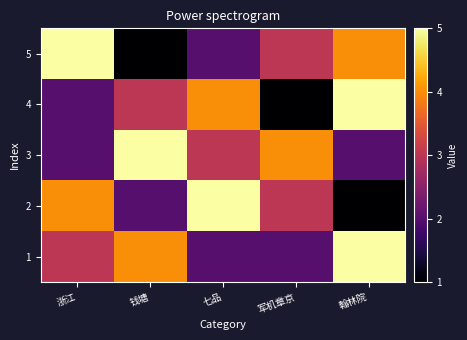

Which series changed the most between 七品 and 翰林院?

2